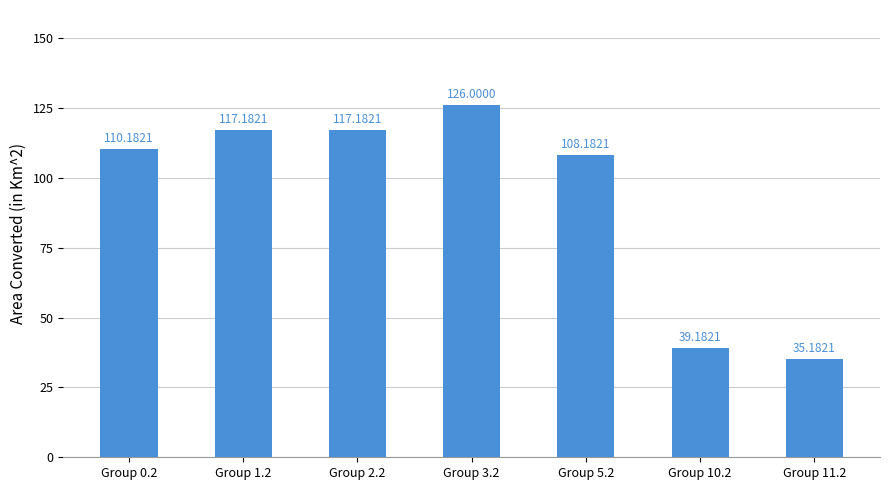

How many bars are there in total?

7